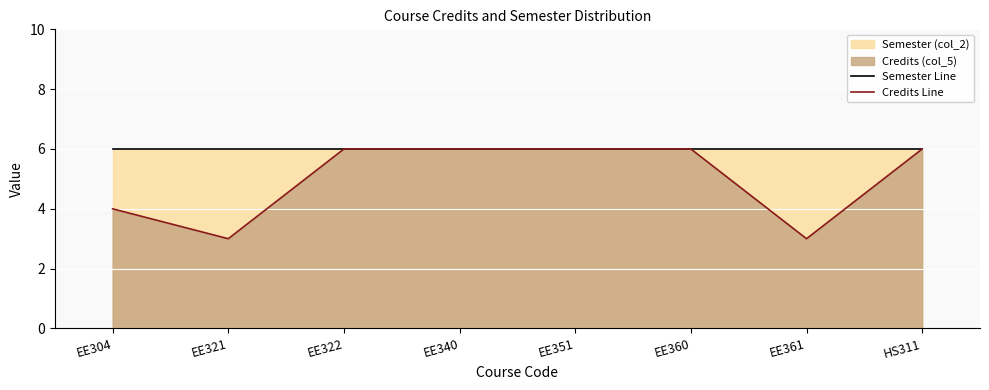

What is the sum of all Semester Line values?

48